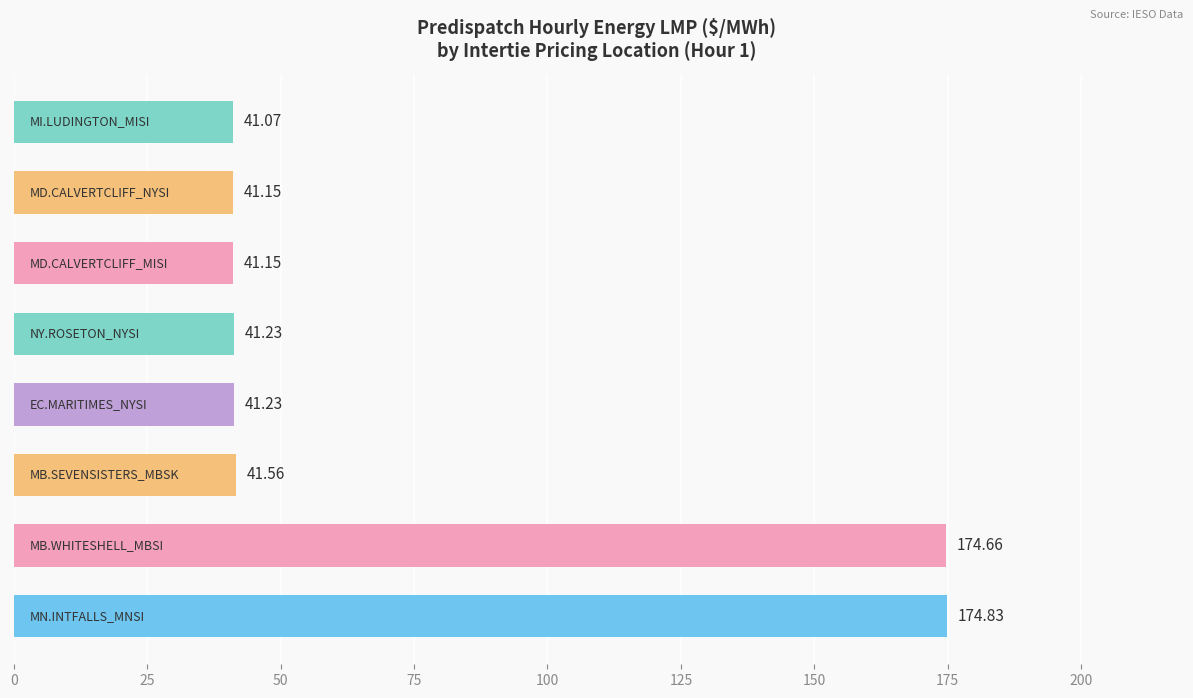

What is the sum of all values?

596.9